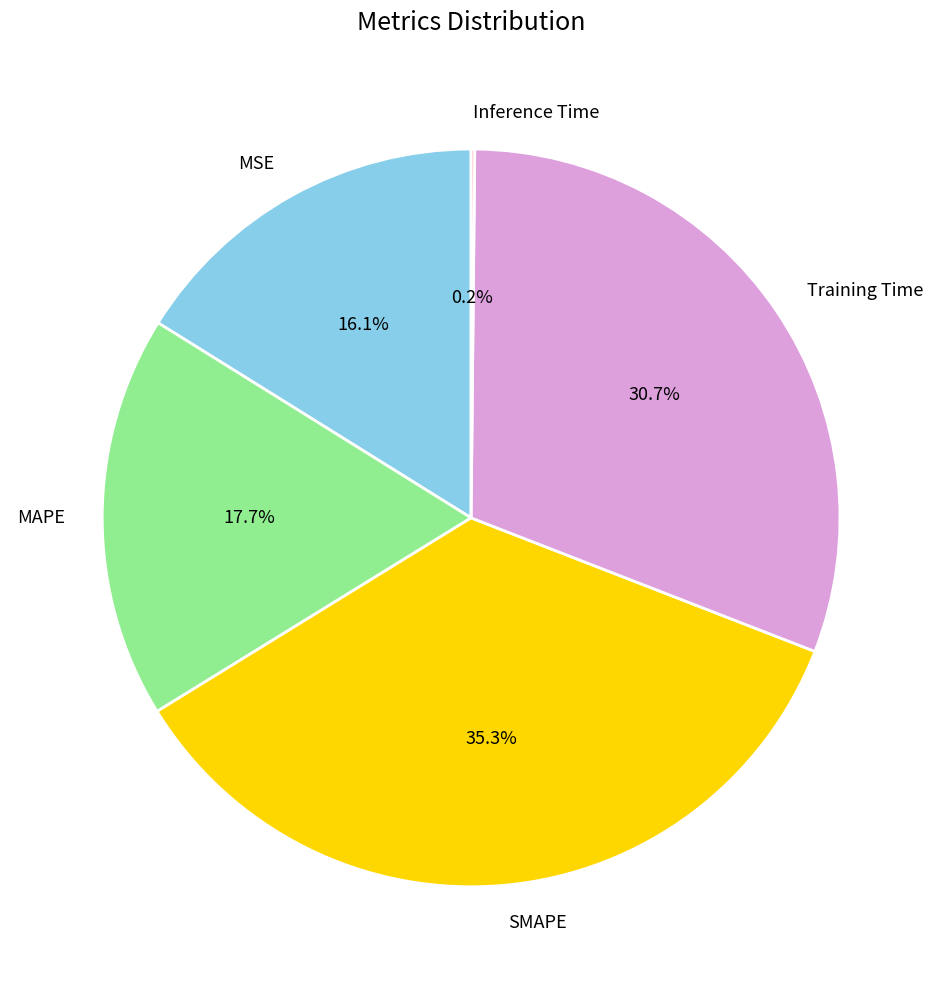

How much of the chart is everything except MAPE?

82.3%